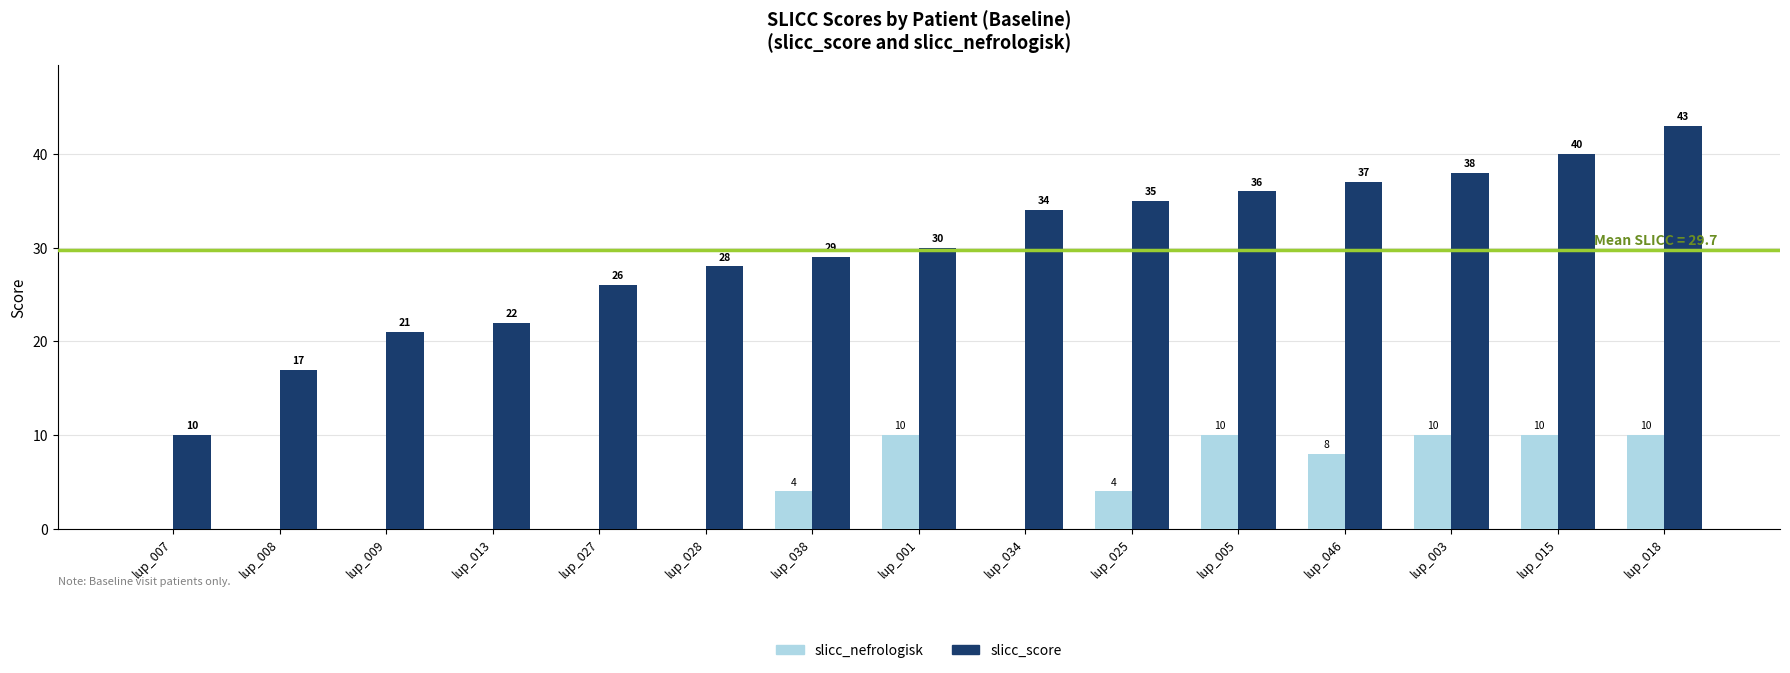

At which label is slicc_score closest to 26?

lup_027